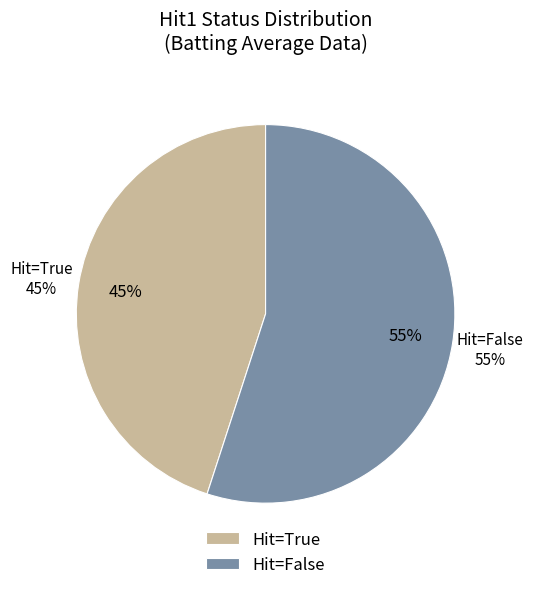

Does True represent more than half of the total?

No